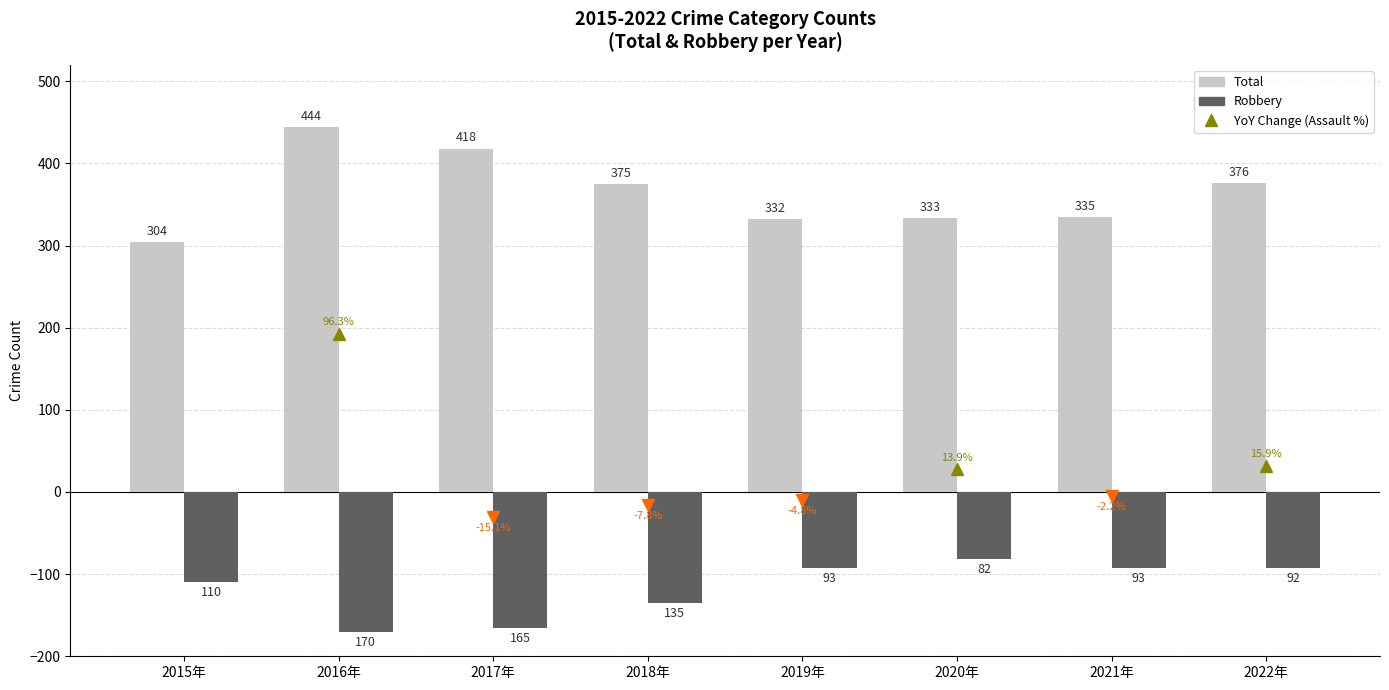

How many groups of bars are there?

8